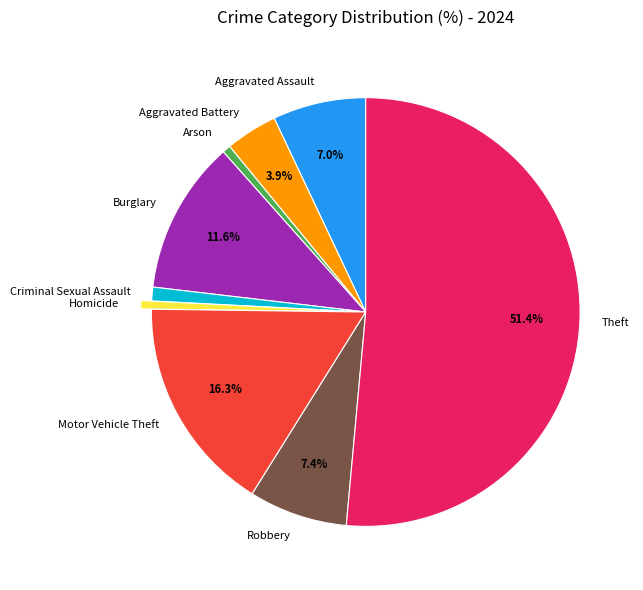

Which slice is the largest?

Theft